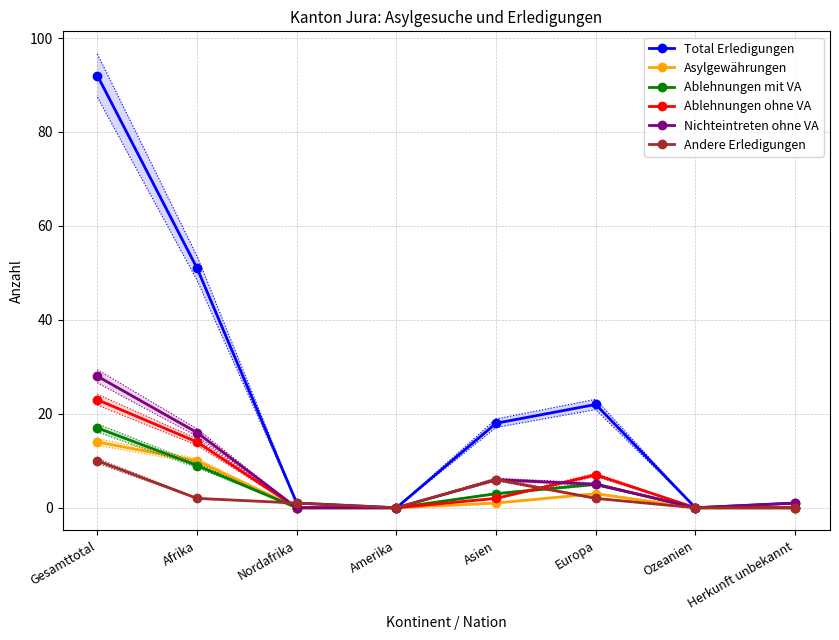

What is the sum of all Ablehnungen ohne VA values?

46